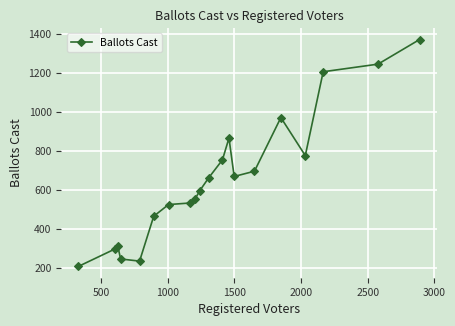

What is the difference between the maximum and minimum values?

1163